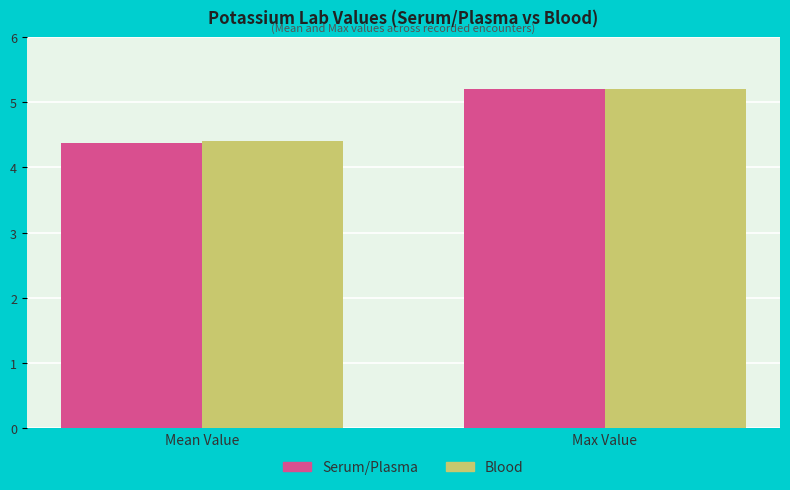

What is the highest value of the Blood series?

5.2